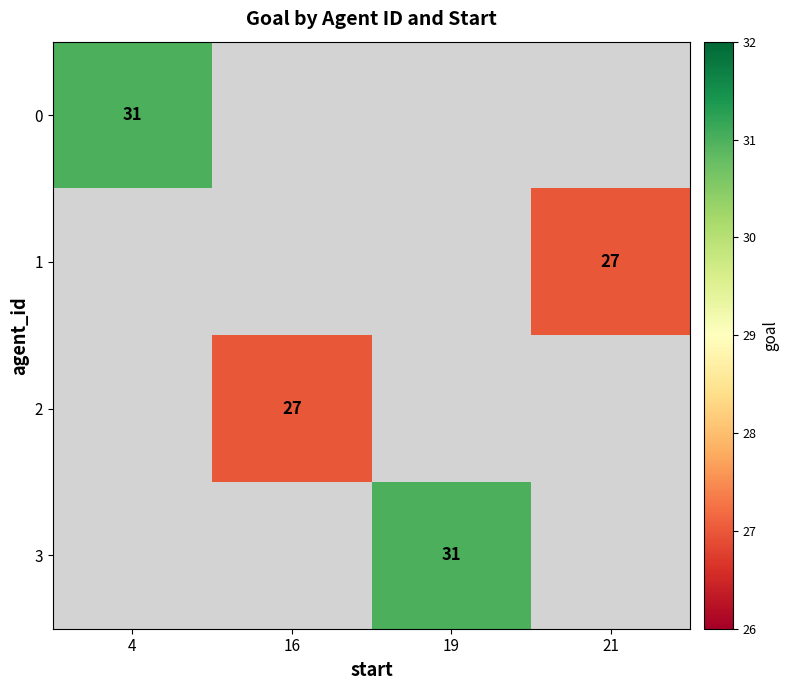

Where is 0 nearest to the value 31?

4